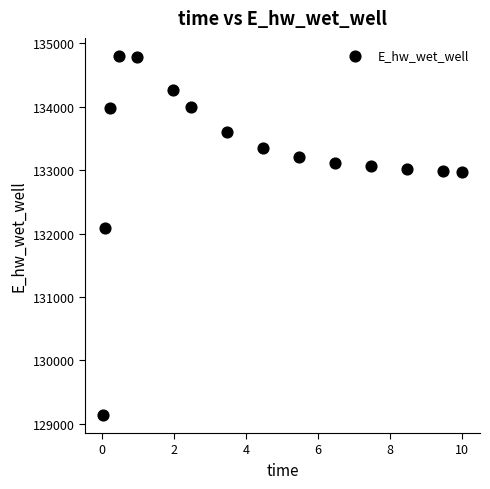

What Y value in the scatter plot is closest to 131969?

132093.1